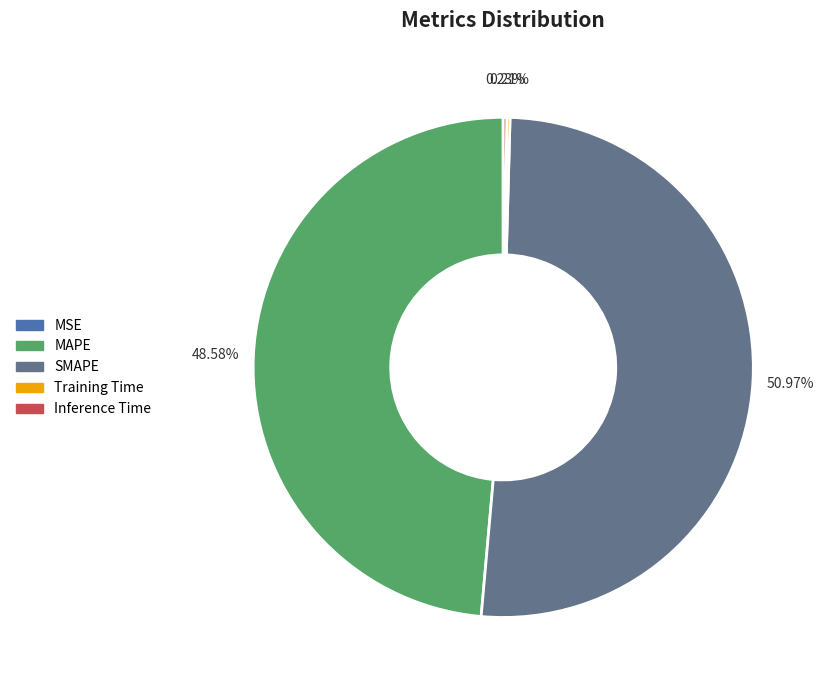

Which slice represents more than half of the pie?

SMAPE